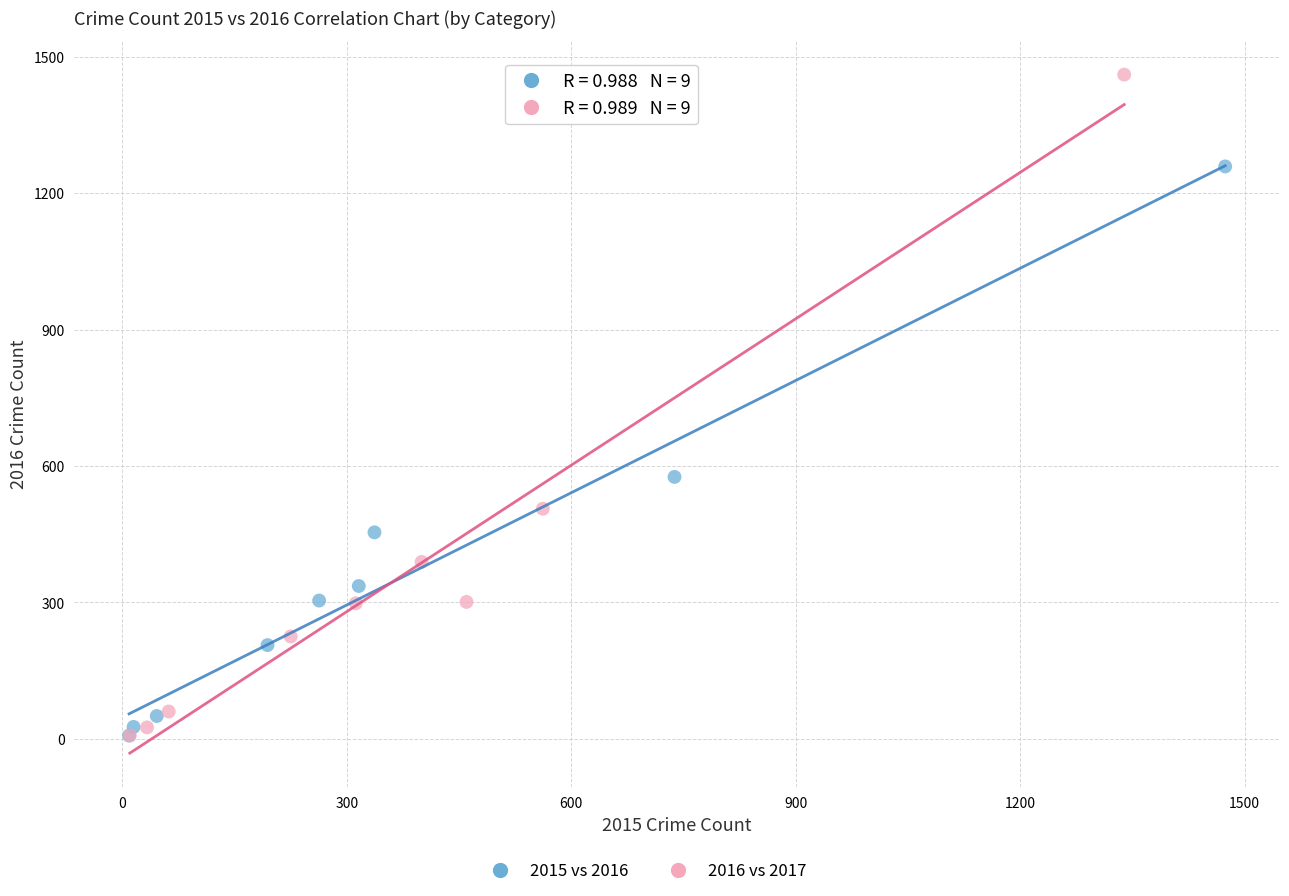

Which series has the widest spread of Y values?

2016 vs 2017